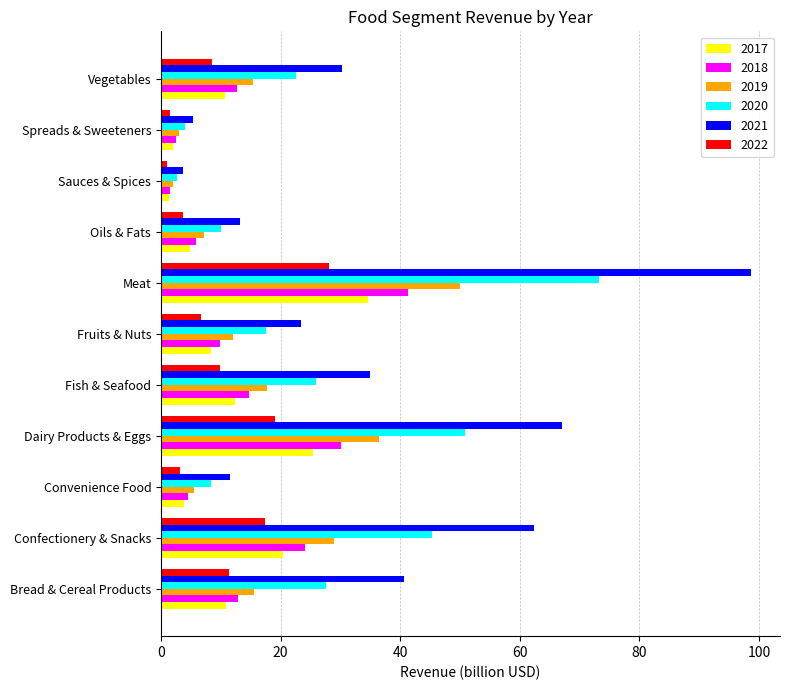

The 2018 series shows 24.1 at Confectionery & Snacks. True or false?

True